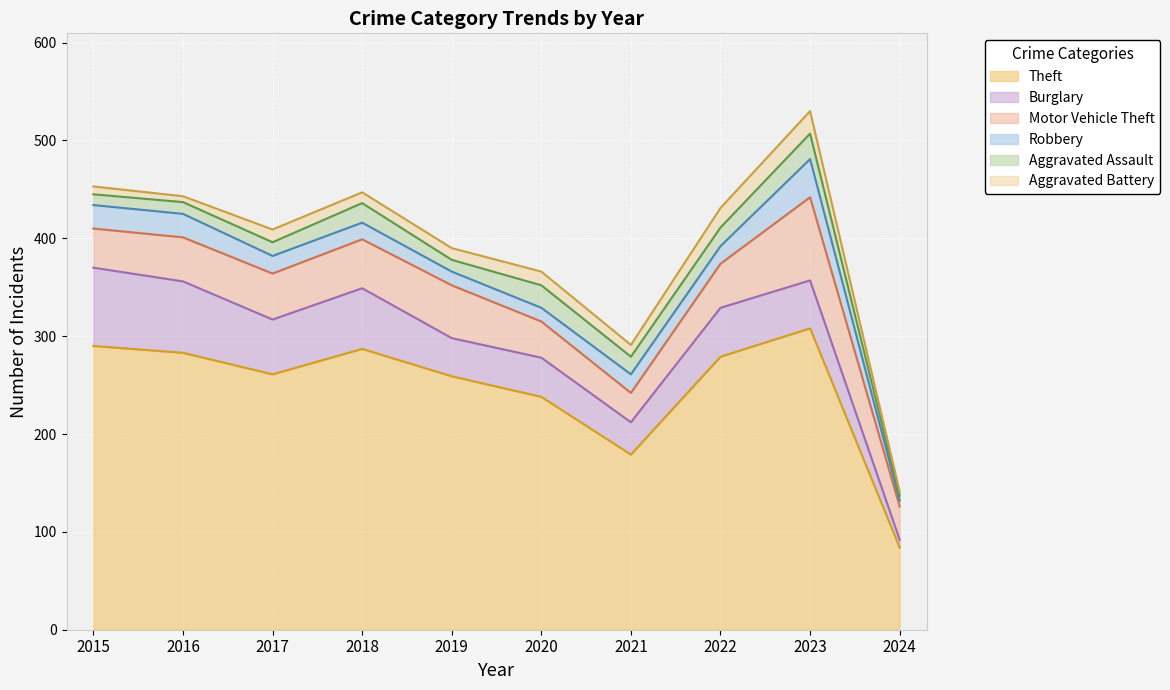

Where is the first local maximum for Robbery?

2021